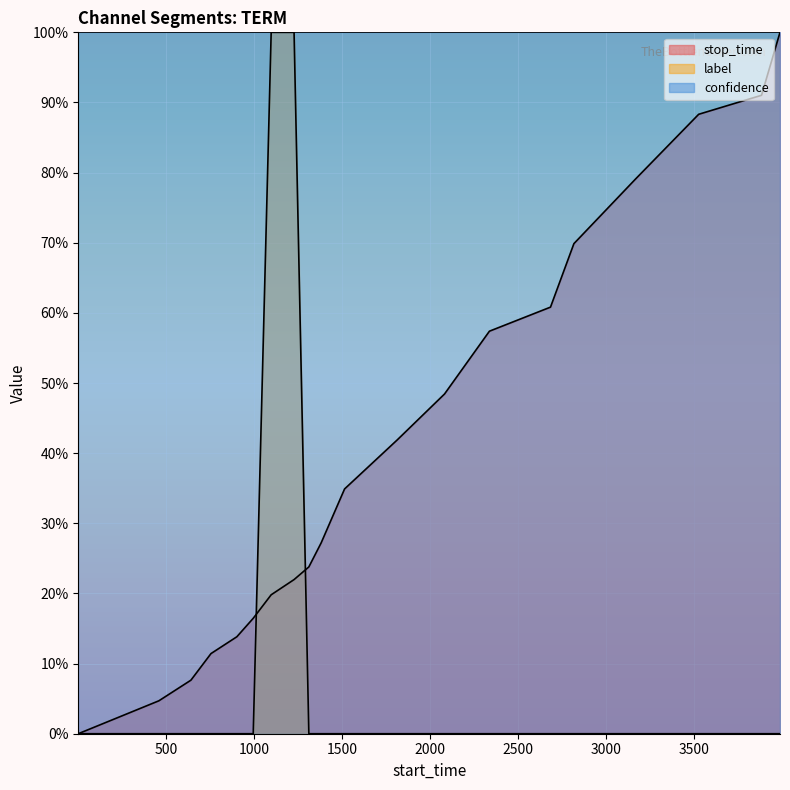

Reading left to right, extract all data points from this chart.

stop_time: 0.0	0.0	0.1	0.1	0.1	0.2	0.2	0.2	0.2	0.3	0.3	0.4	0.5	0.6	0.6	0.7	0.8	0.9	0.9	1.0
label: 0.0	0.0	0.0	0.0	0.0	0.0	1.0	1.0	0.0	0.0	0.0	0.0	0.0	0.0	0.0	0.0	0.0	0.0	0.0	0.0